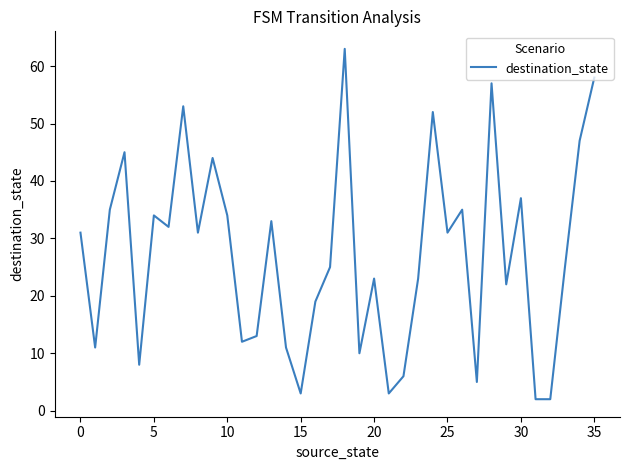

What is the difference between the maximum and minimum values?

61